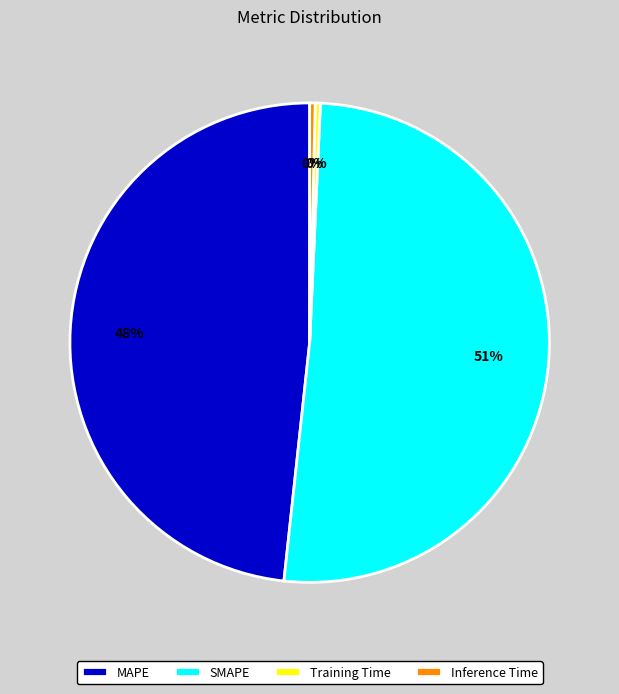

To the nearest percent, what is the average slice percentage?

25%